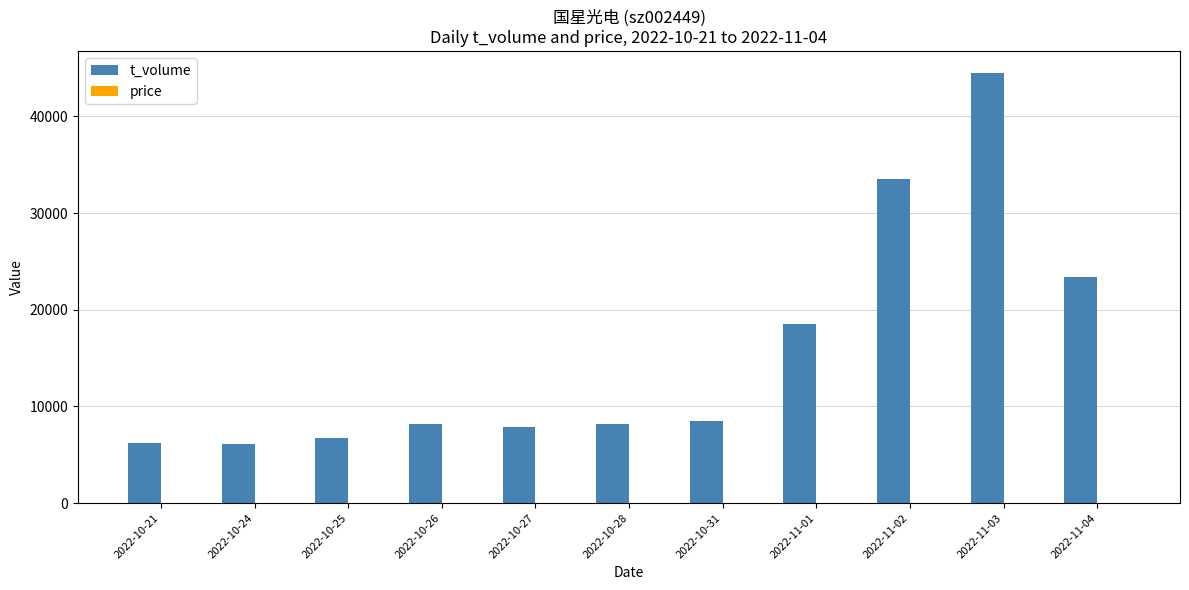

Which series has the widest spread of values?

t_volume